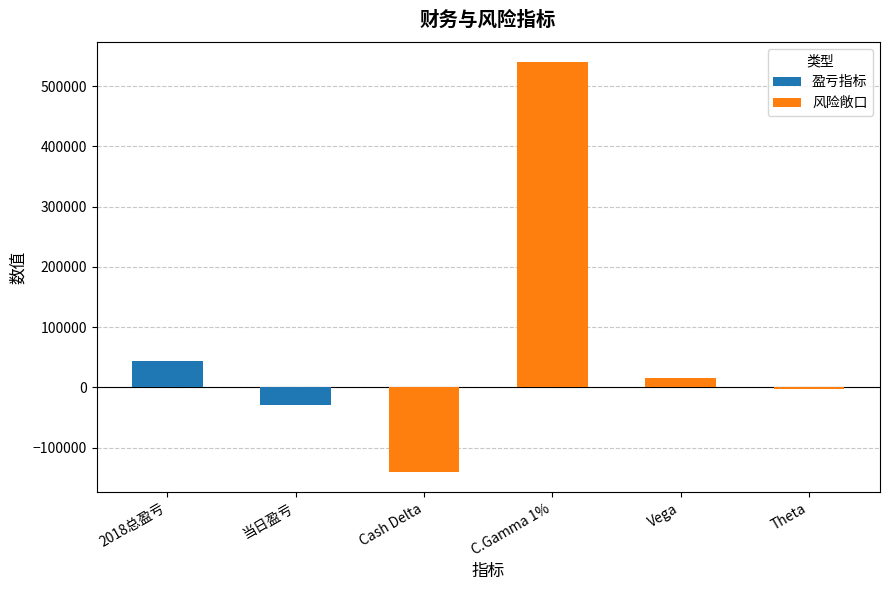

Reading left to right, transcribe all the data shown in this chart.

盈亏指标: 2018总盈亏=43605	当日盈亏=-29975	Cash Delta=0	C.Gamma 1%=0	Vega=0	Theta=0
风险敞口: 2018总盈亏=0	当日盈亏=0	Cash Delta=-139817	C.Gamma 1%=539616	Vega=15314	Theta=-3331